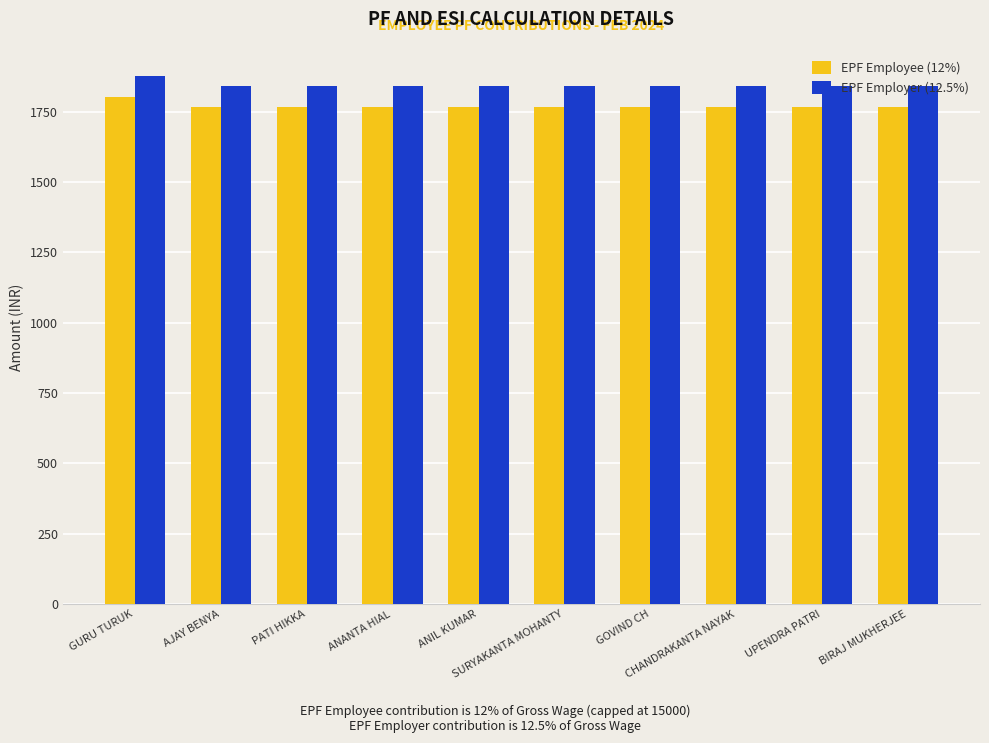

Reading left to right, list all the values displayed in this chart.

EPF Employee (12%): 1800.0	1767.0	1767.0	1767.0	1767.0	1767.0	1767.0	1767.0	1767.0	1767.0
EPF Employer (12.5%): 1875.0	1840.6	1840.6	1840.6	1840.6	1840.6	1840.6	1840.6	1840.6	1840.6